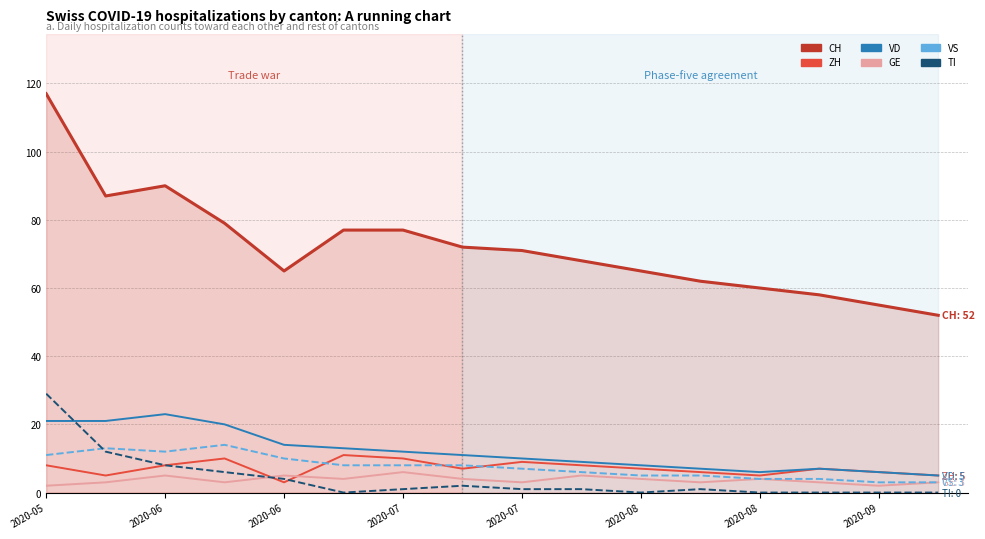

True or false: ZH has more than 1 points higher than both neighbors.

True